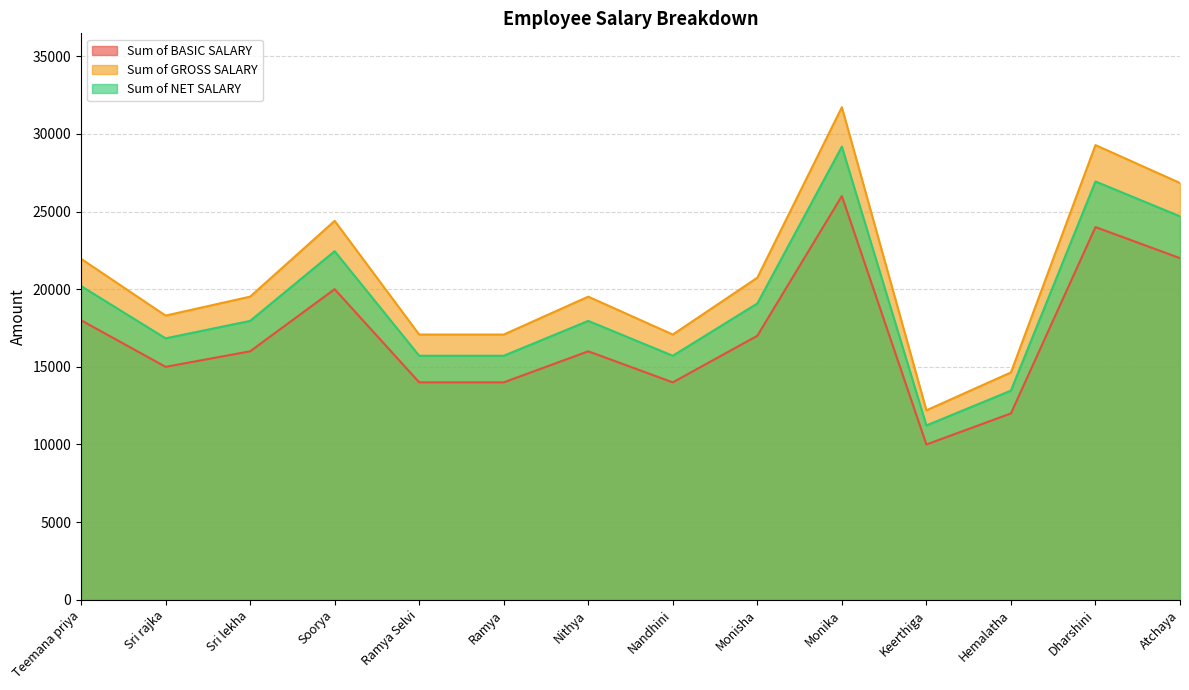

Read the Sum of BASIC SALARY value at Ramya Selvi.

14000.0